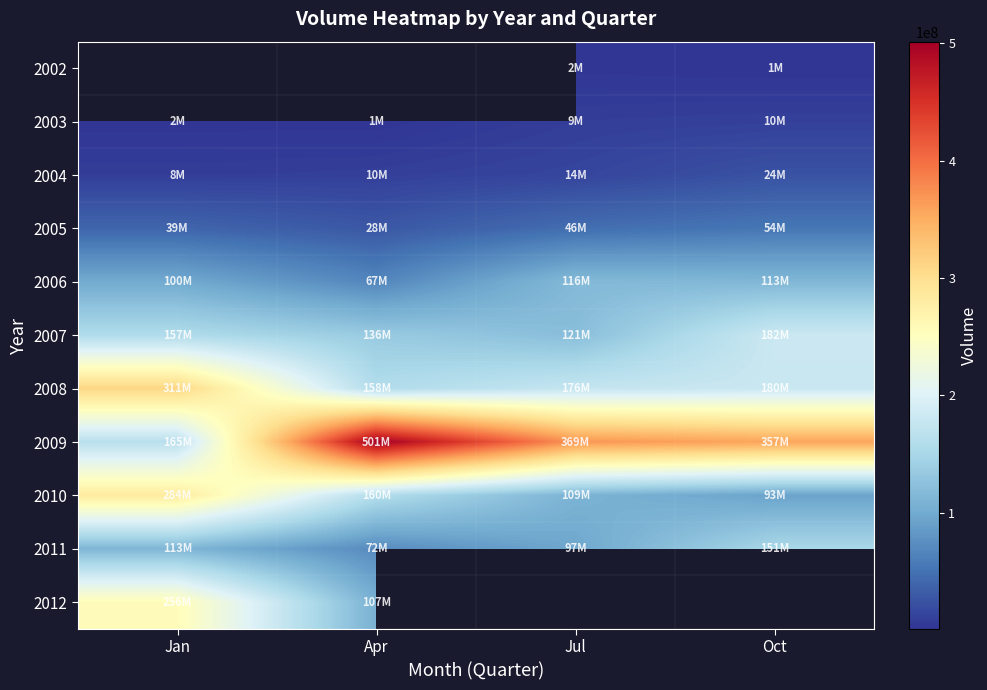

What is the difference between the maximum and minimum values in the 2008 series?

152737350.0